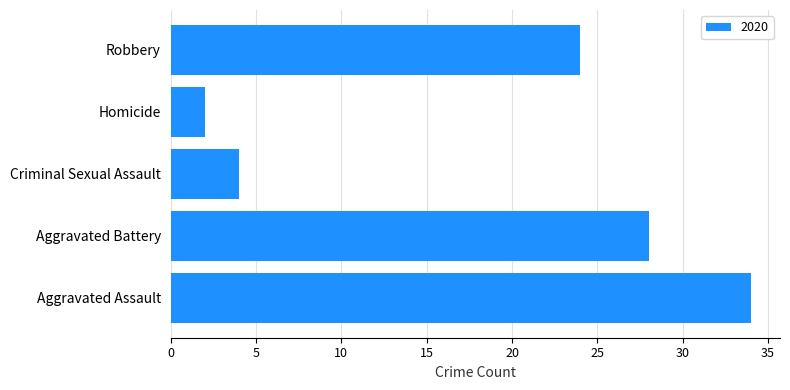

Which has a higher value, Homicide or Aggravated Battery?

Aggravated Battery